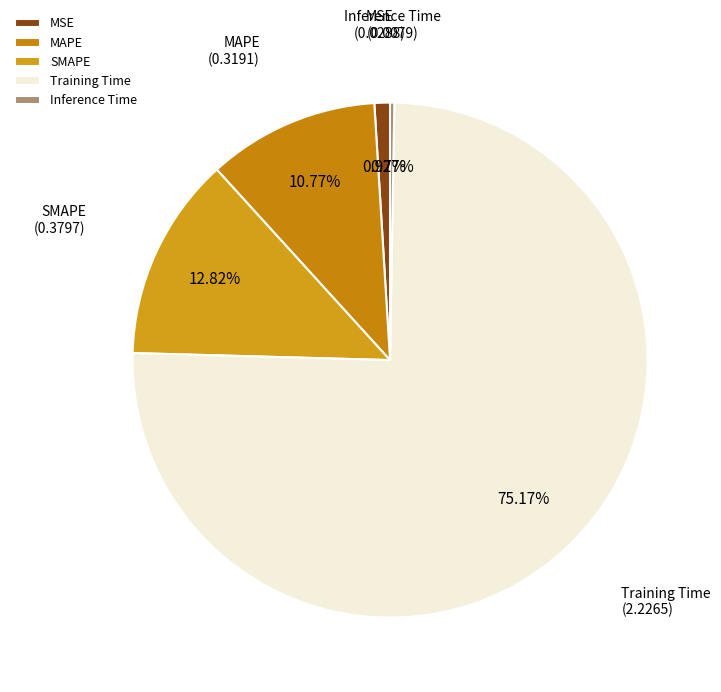

Which has a higher value, MSE or SMAPE?

SMAPE